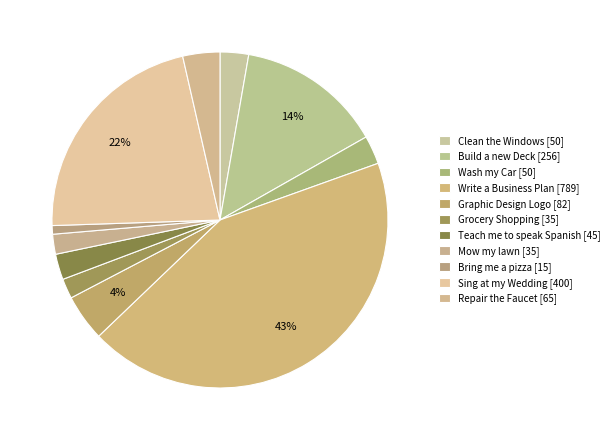

Is it true that Sing at my Wedding is 22% of the pie?

True